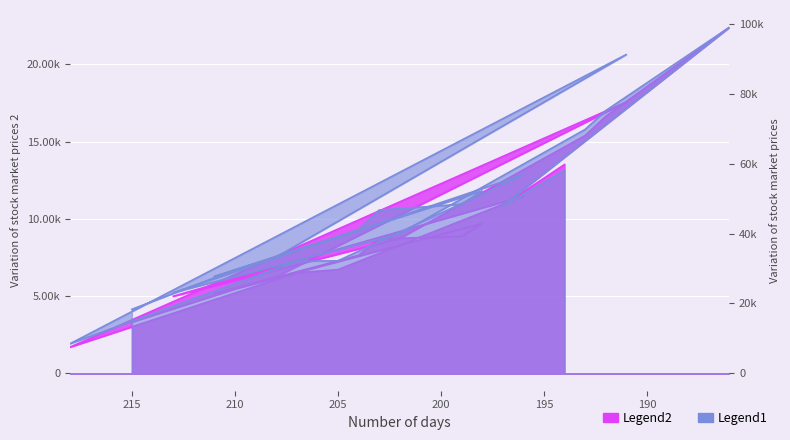

At which category is the sum across all series the highest?

186